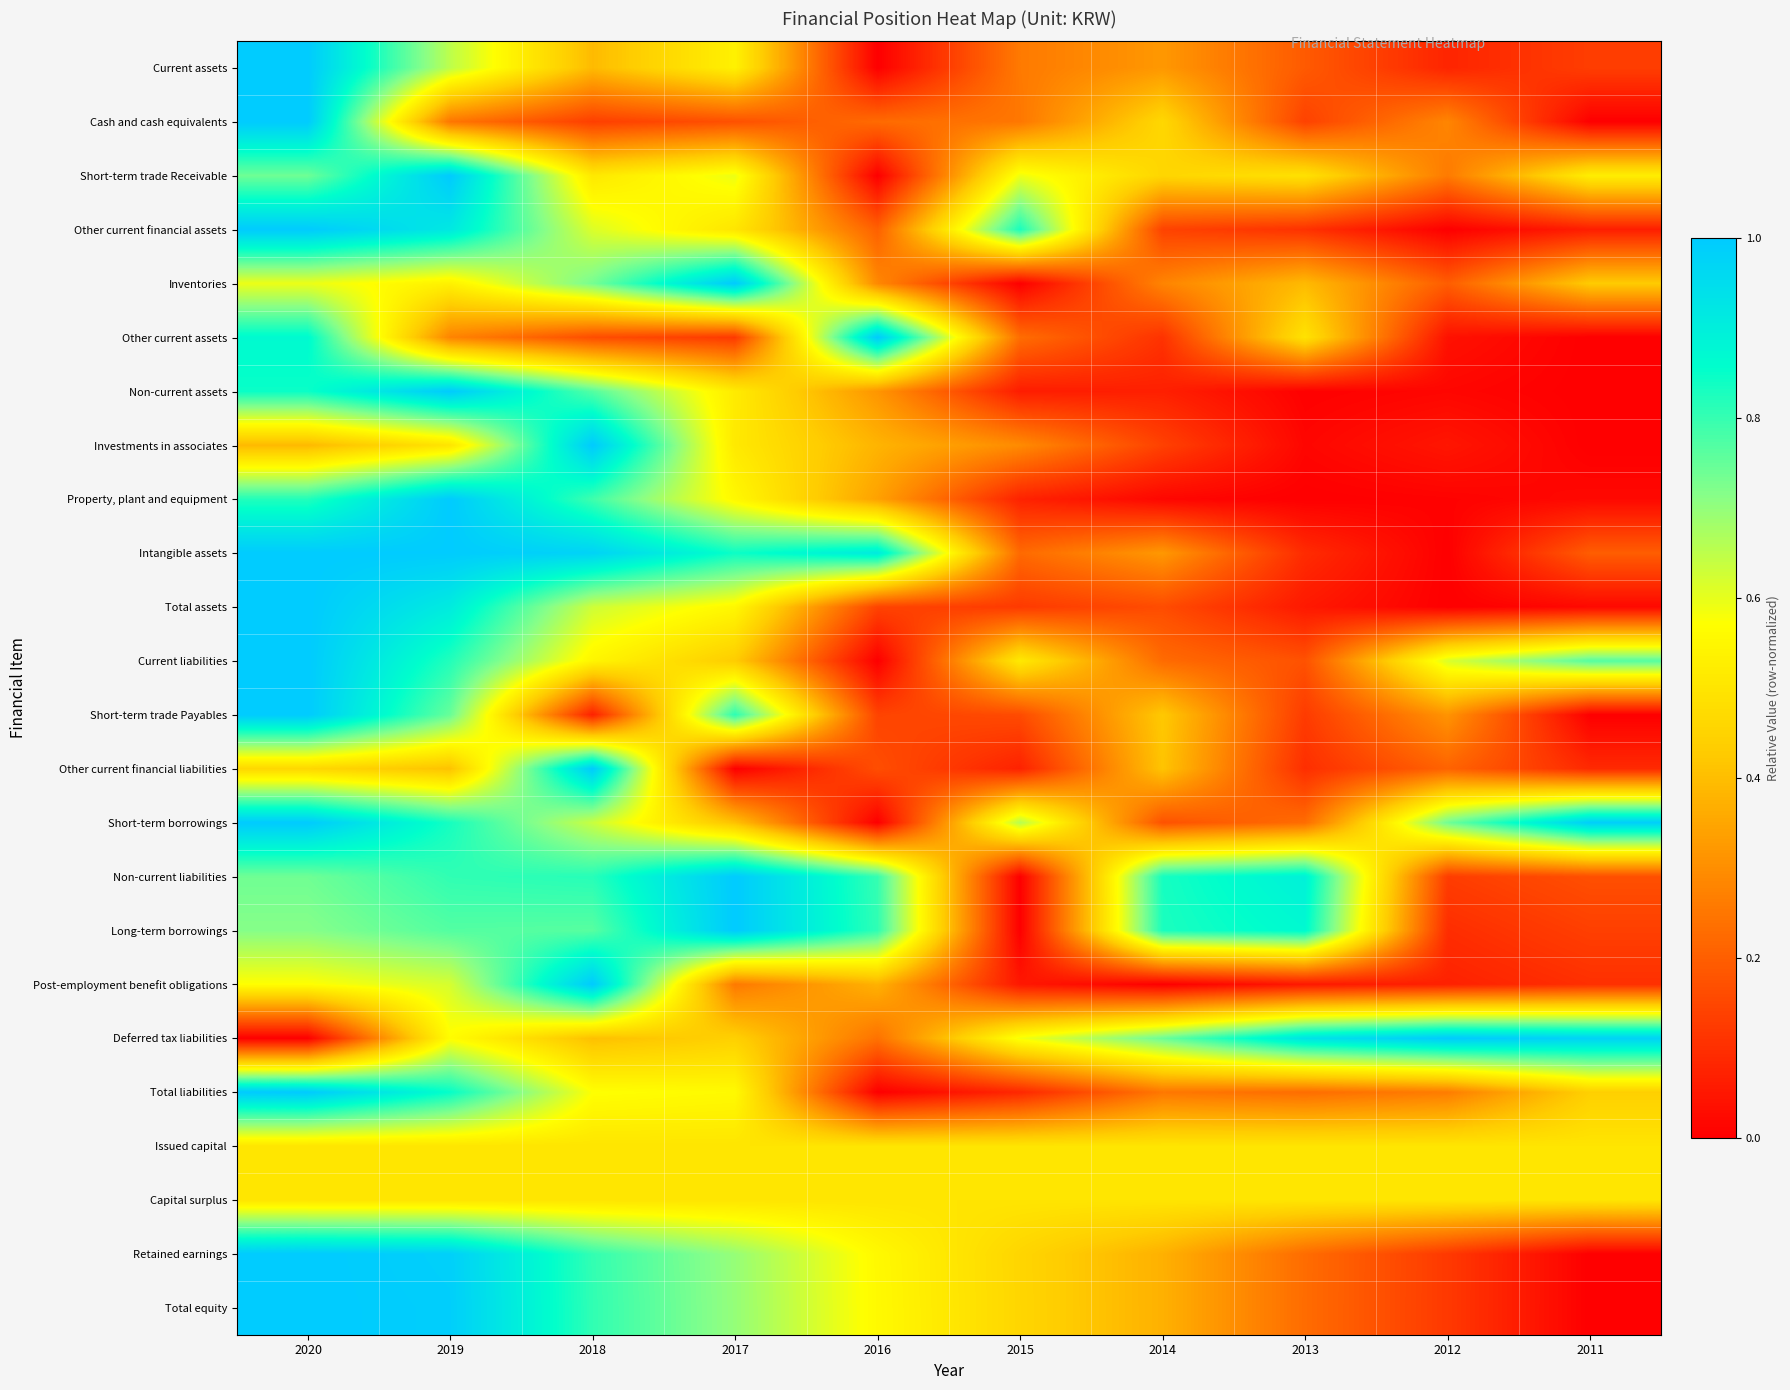

Reading left to right, what are all the values shown in this chart?

Current assets: 2020=1.0	2019=0.7	2018=0.4	2017=0.5	2016=0.0	2015=0.3	2014=0.3	2013=0.2	2012=0.1	2011=0.1
Cash and cash equivalents: 2020=1.0	2019=0.2	2018=0.1	2017=0.2	2016=0.2	2015=0.3	2014=0.5	2013=0.1	2012=0.3	2011=0.0
Short-term trade Receivable: 2020=0.7	2019=1.0	2018=0.5	2017=0.6	2016=0.0	2015=0.6	2014=0.5	2013=0.5	2012=0.3	2011=0.5
Other current financial assets: 2020=1.0	2019=0.9	2018=0.6	2017=0.5	2016=0.2	2015=0.8	2014=0.1	2013=0.1	2012=0.0	2011=0.1
Inventories: 2020=0.6	2019=0.5	2018=0.7	2017=1.0	2016=0.3	2015=0.0	2014=0.3	2013=0.4	2012=0.2	2011=0.4
Other current assets: 2020=0.9	2019=0.3	2018=0.2	2017=0.1	2016=1.0	2015=0.2	2014=0.1	2013=0.5	2012=0.0	2011=0.0
Non-current assets: 2020=0.8	2019=1.0	2018=0.8	2017=0.5	2016=0.3	2015=0.1	2014=0.1	2013=0.0	2012=0.0	2011=0.0
Investments in associates: 2020=0.4	2019=0.5	2018=1.0	2017=0.5	2016=0.4	2015=0.3	2014=0.1	2013=0.0	2012=0.0	2011=0.0
Property, plant and equipment: 2020=0.8	2019=1.0	2018=0.8	2017=0.6	2016=0.3	2015=0.1	2014=0.0	2013=0.0	2012=0.0	2011=0.0
Intangible assets: 2020=1.0	2019=1.0	2018=1.0	2017=0.8	2016=0.9	2015=0.2	2014=0.3	2013=0.1	2012=0.0	2011=0.2
Total assets: 2020=1.0	2019=0.9	2018=0.6	2017=0.6	2016=0.1	2015=0.1	2014=0.2	2013=0.1	2012=0.0	2011=0.0
Current liabilities: 2020=1.0	2019=0.8	2018=0.5	2017=0.4	2016=0.0	2015=0.5	2014=0.2	2013=0.2	2012=0.6	2011=0.8
Short-term trade Payables: 2020=1.0	2019=0.7	2018=0.1	2017=0.8	2016=0.1	2015=0.2	2014=0.4	2013=0.1	2012=0.3	2011=0.0
Other current financial liabilities: 2020=0.5	2019=0.4	2018=1.0	2017=0.0	2016=0.2	2015=0.1	2014=0.4	2013=0.1	2012=0.2	2011=0.1
Short-term borrowings: 2020=1.0	2019=0.8	2018=0.6	2017=0.4	2016=0.0	2015=0.7	2014=0.2	2013=0.2	2012=0.7	2011=1.0
Non-current liabilities: 2020=0.7	2019=0.8	2018=0.8	2017=1.0	2016=0.8	2015=0.0	2014=0.8	2013=0.9	2012=0.1	2011=0.2
Long-term borrowings: 2020=0.7	2019=0.8	2018=0.8	2017=1.0	2016=0.8	2015=0.0	2014=0.8	2013=0.9	2012=0.1	2011=0.1
Post-employment benefit obligations: 2020=0.6	2019=0.6	2018=1.0	2017=0.3	2016=0.4	2015=0.1	2014=0.0	2013=0.1	2012=0.1	2011=0.1
Deferred tax liabilities: 2020=0.0	2019=0.6	2018=0.4	2017=0.4	2016=0.2	2015=0.6	2014=0.7	2013=0.9	2012=1.0	2011=1.0
Total liabilities: 2020=1.0	2019=0.9	2018=0.6	2017=0.6	2016=0.0	2015=0.1	2014=0.3	2013=0.2	2012=0.3	2011=0.4
Issued capital: 2020=0.5	2019=0.5	2018=0.5	2017=0.5	2016=0.5	2015=0.5	2014=0.5	2013=0.5	2012=0.5	2011=0.5
Capital surplus: 2020=0.5	2019=0.5	2018=0.5	2017=0.5	2016=0.5	2015=0.5	2014=0.5	2013=0.5	2012=0.5	2011=0.5
Retained earnings: 2020=1.0	2019=1.0	2018=0.8	2017=0.7	2016=0.6	2015=0.5	2014=0.4	2013=0.2	2012=0.1	2011=0.0
Total equity: 2020=1.0	2019=1.0	2018=0.8	2017=0.7	2016=0.6	2015=0.5	2014=0.4	2013=0.2	2012=0.1	2011=0.0